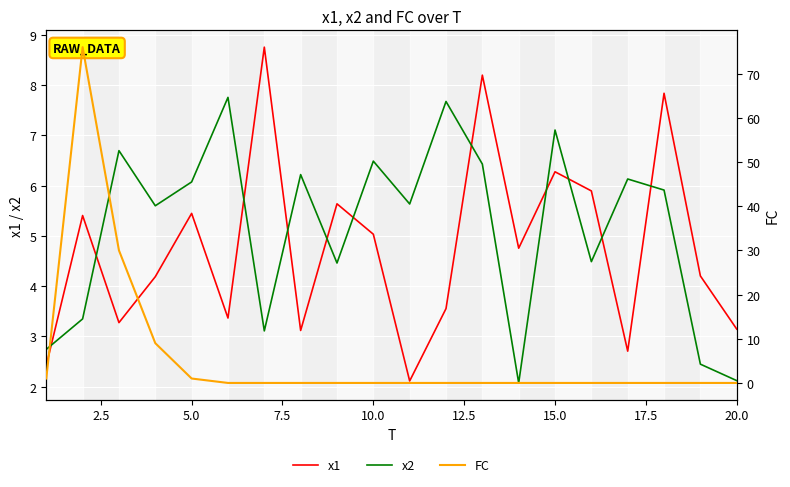

How many times do x1 and x2 cross each other?

11